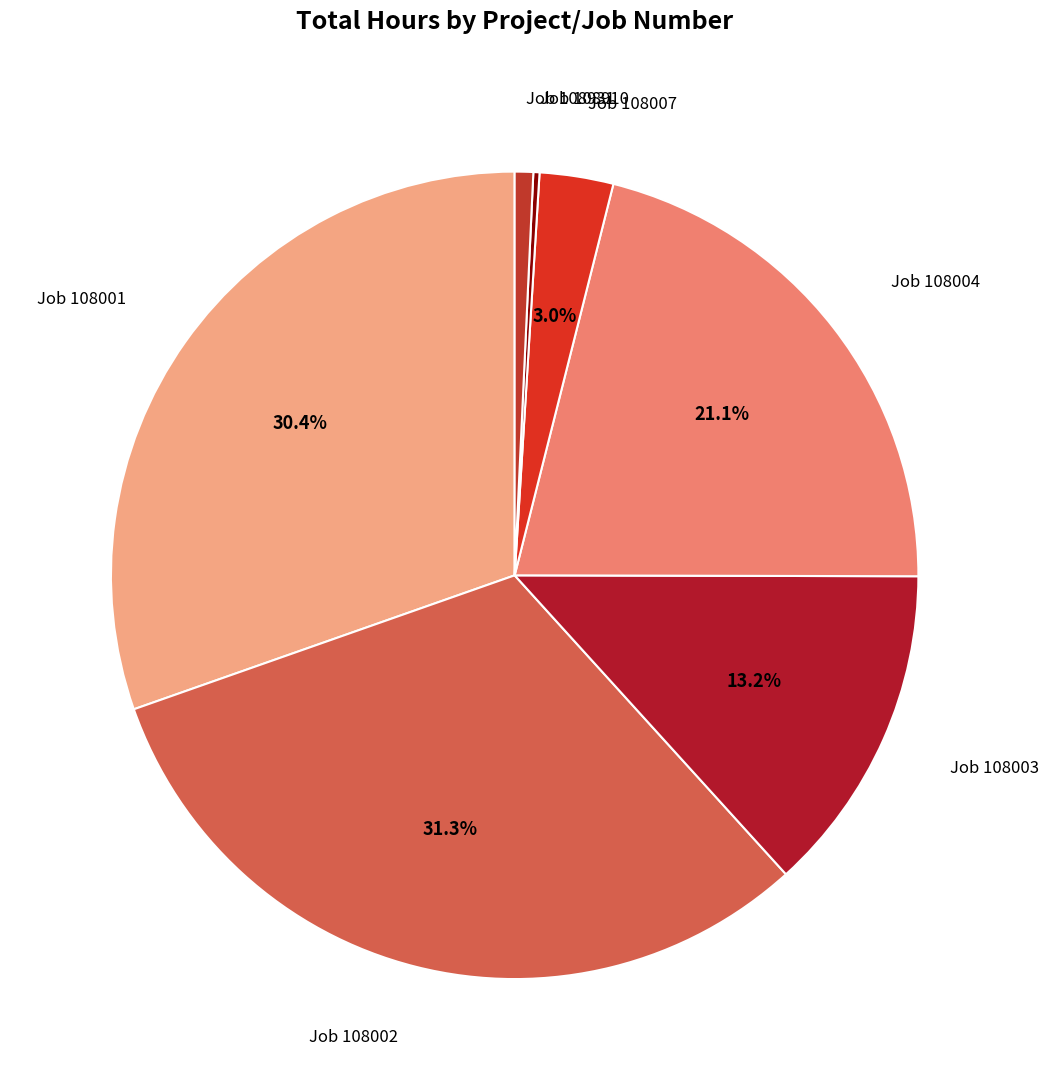

What is the smallest slice in the pie chart?

108910